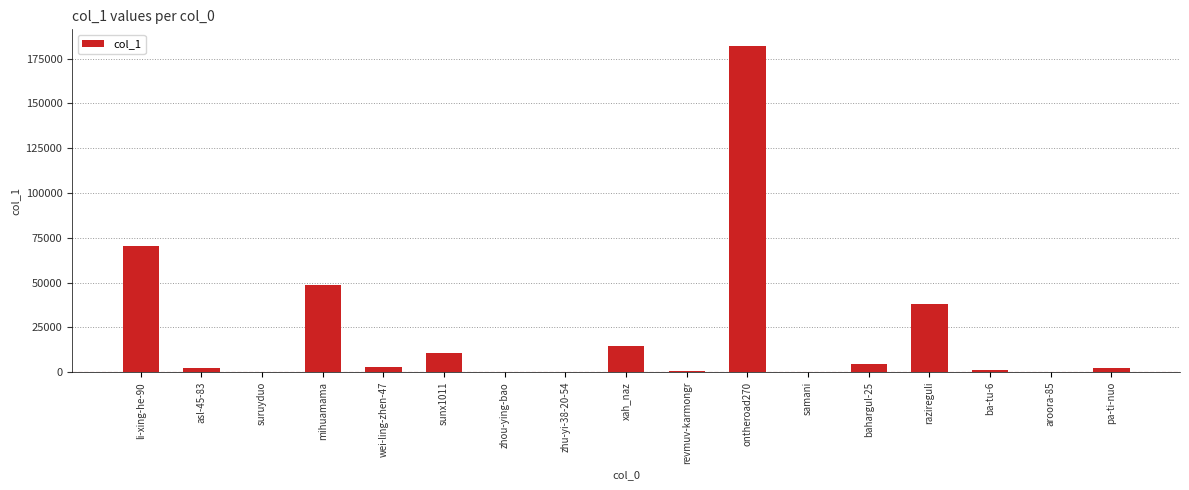

What is the greatest value displayed?

182264